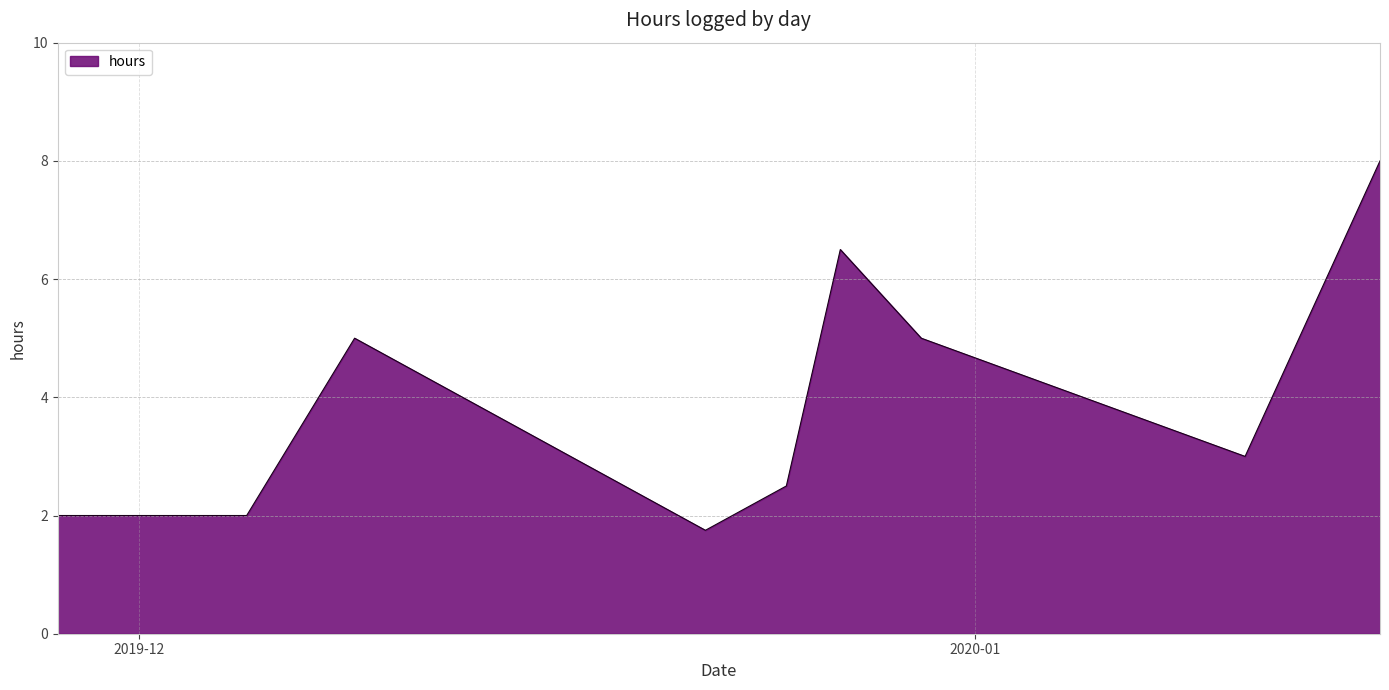

What is the maximum value shown in the chart?

8.0